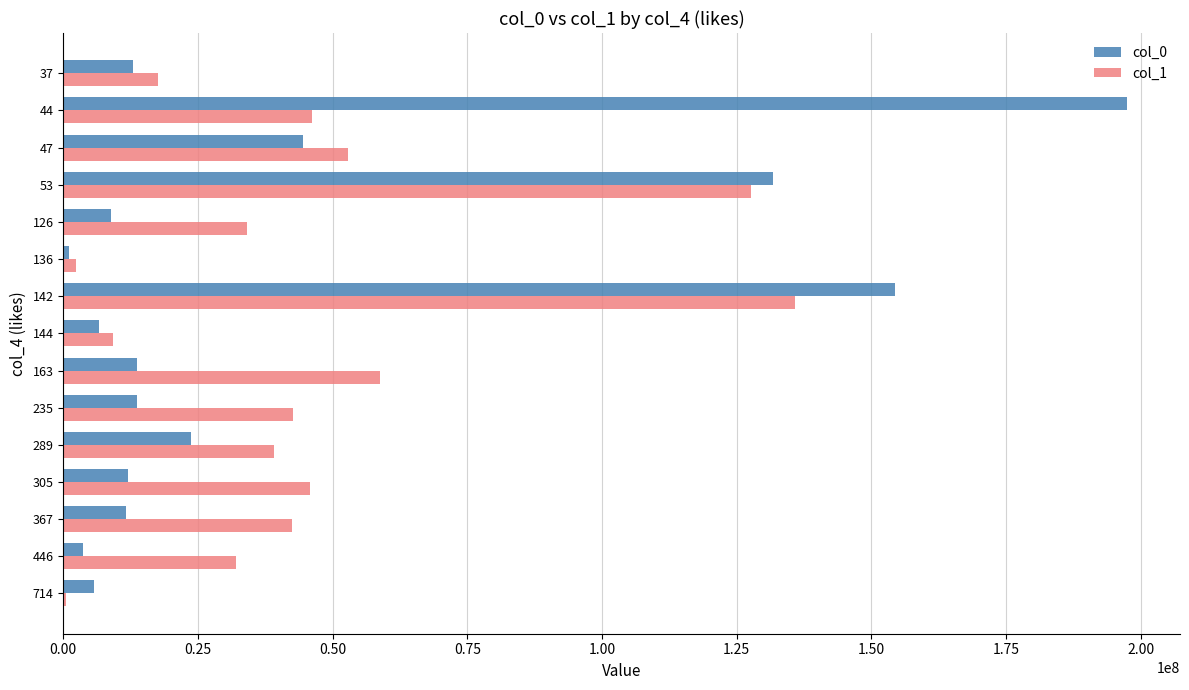

Is the value of col_0 at 47 greater than the value of col_1 at 47?

No